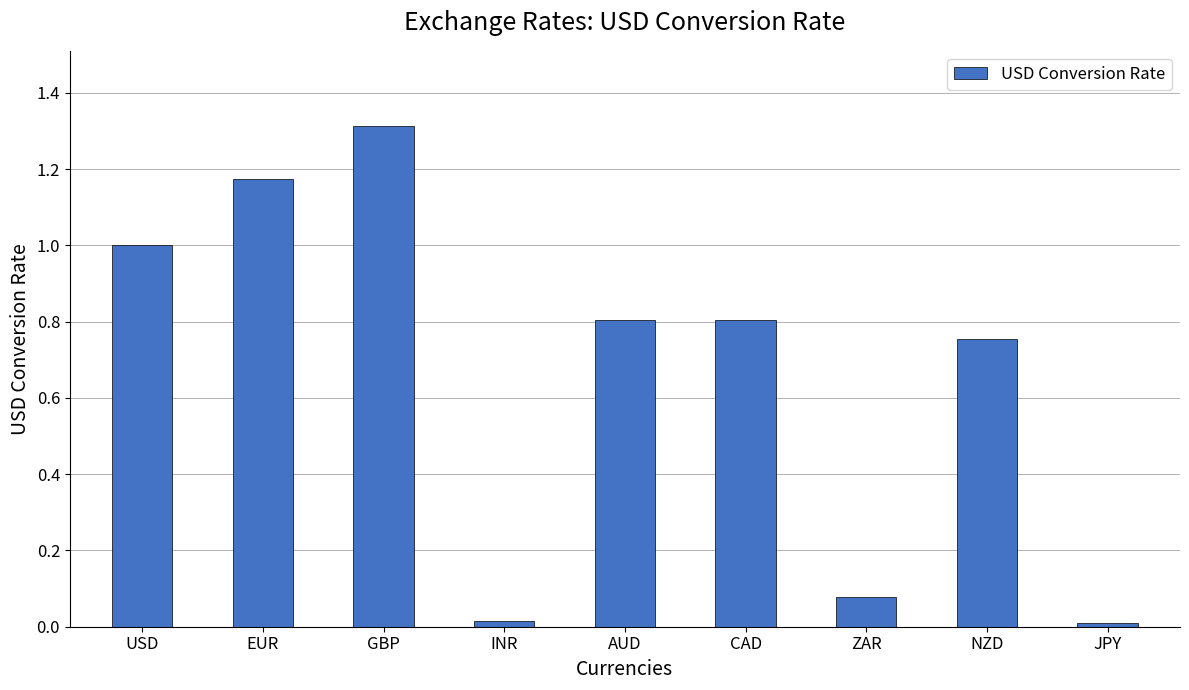

What is the difference between the maximum and minimum values?

1.3